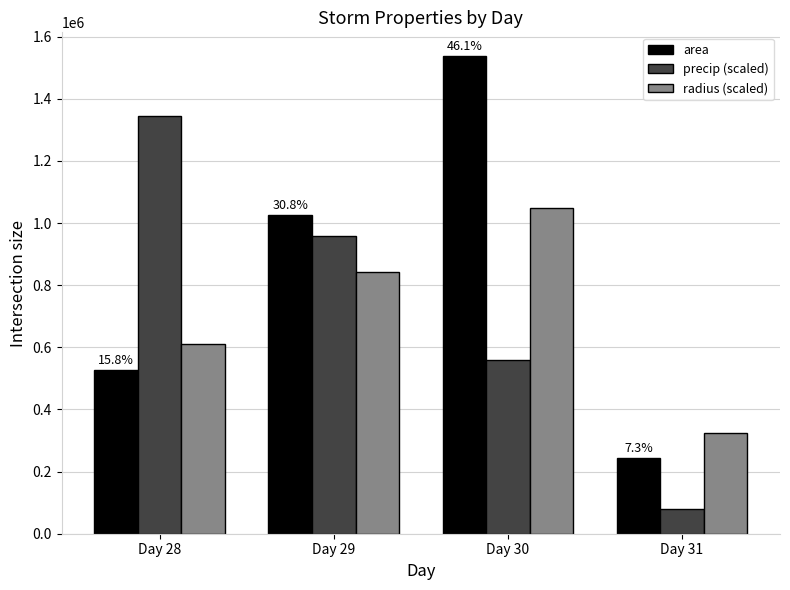

What is the sum of all precip (scaled) values?

2943848.6